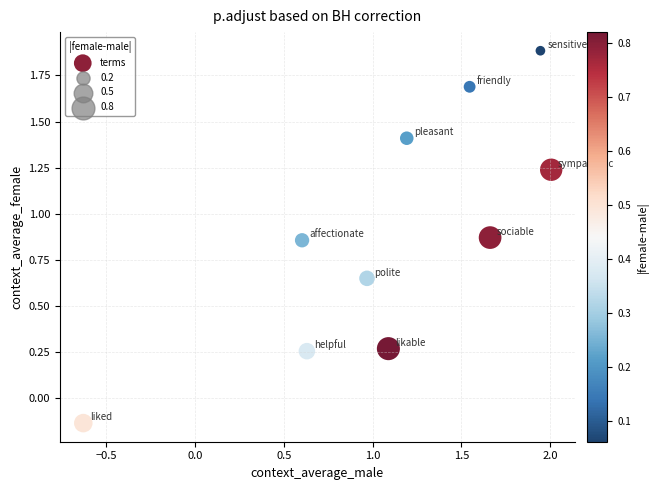

What is the range of Y values (max minus min)?

2.0